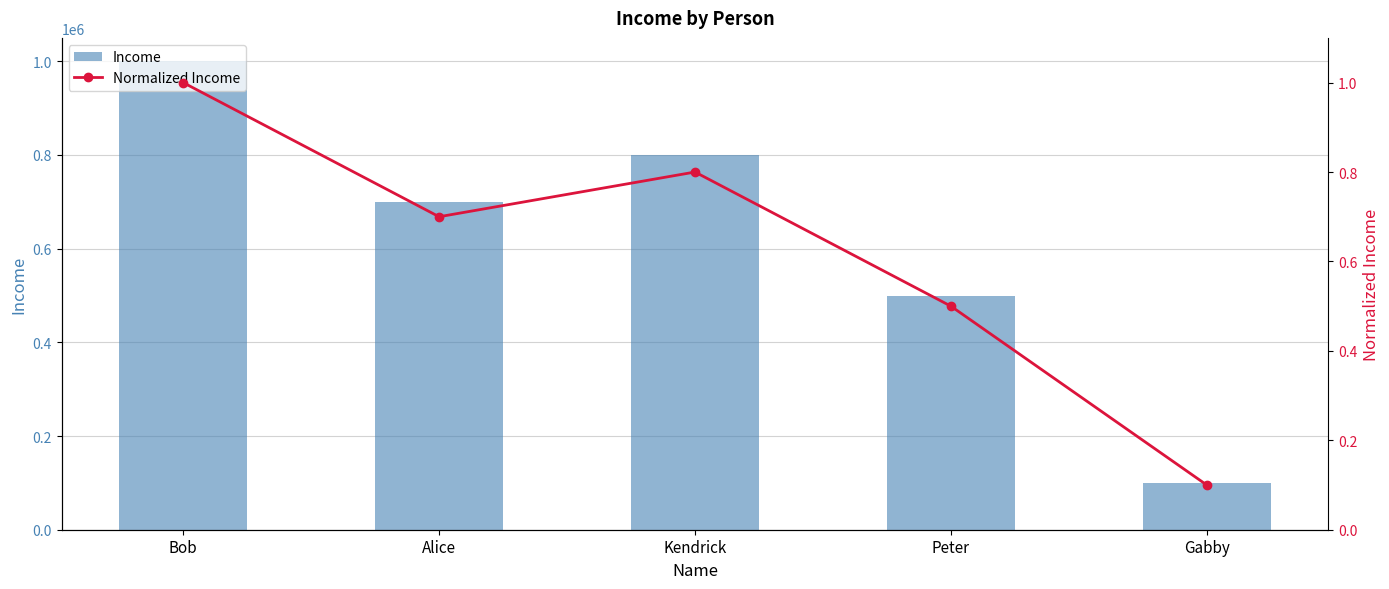

Where is Income nearest to the value 550000?

Peter